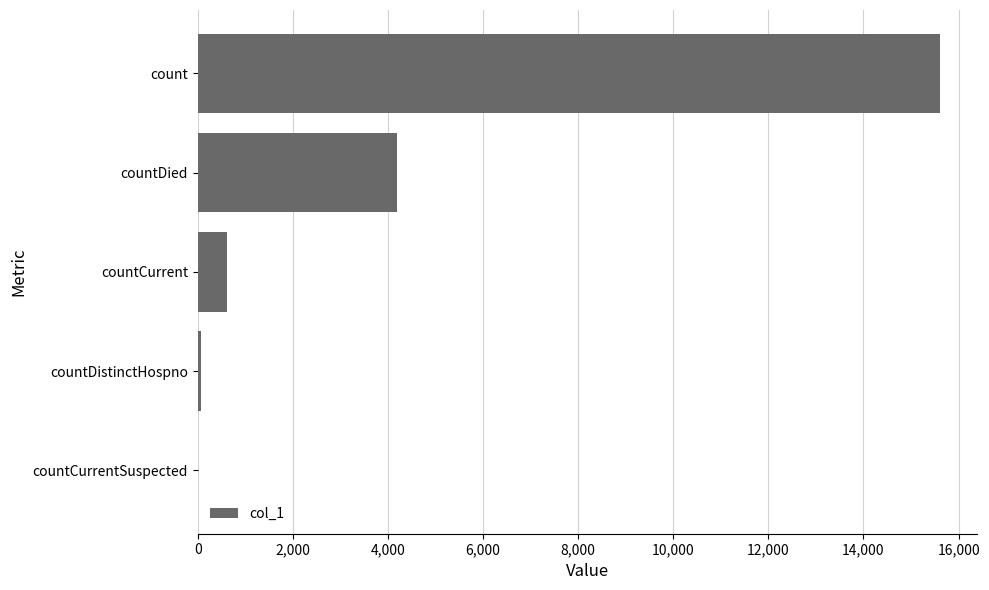

What is the greatest value displayed?

15609